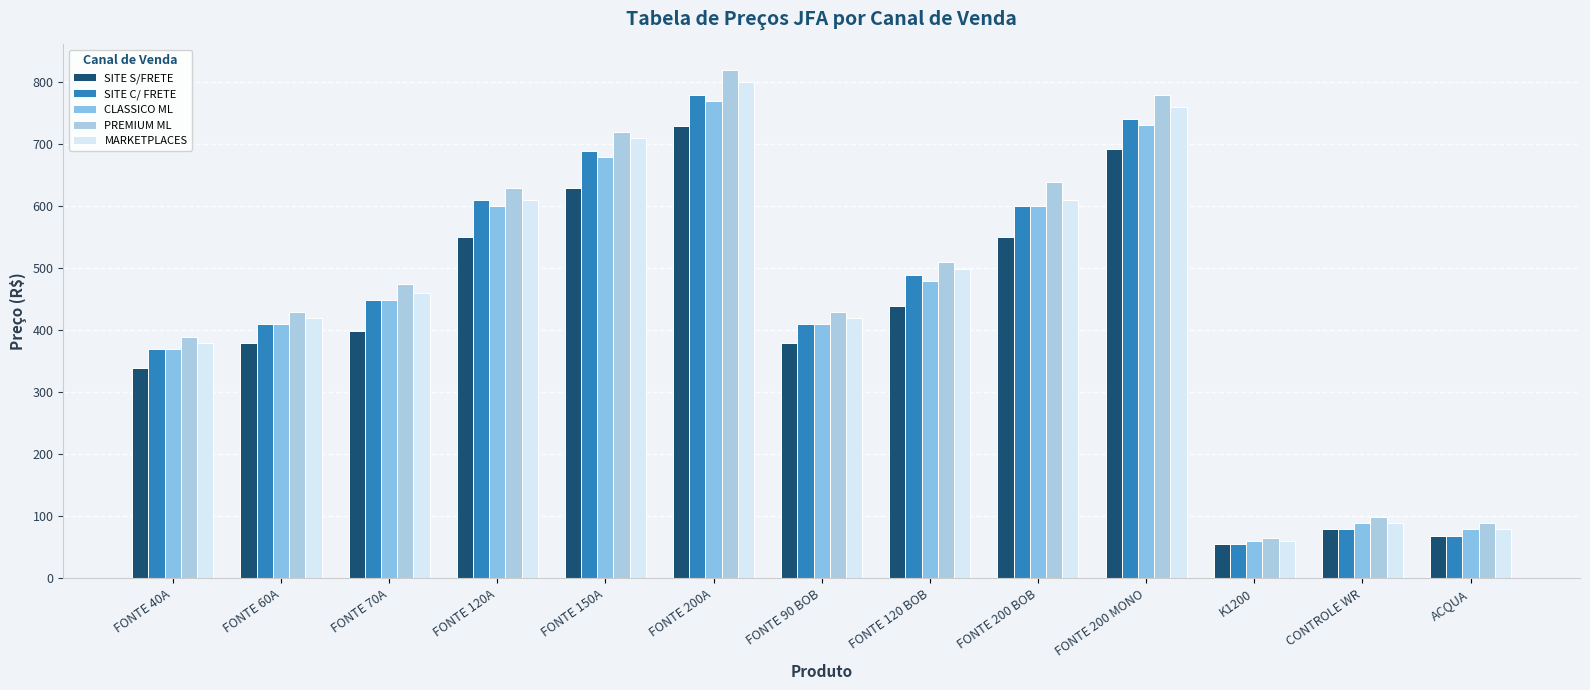

What is the difference between the maximum and second lowest values in the SITE S/FRETE series?

660.0